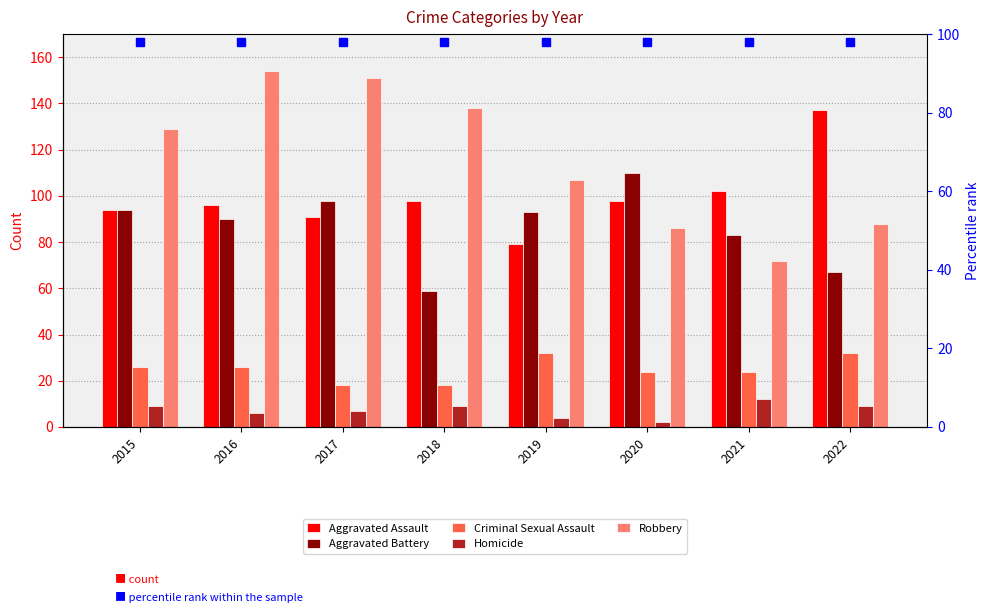

Count the Criminal Sexual Assault values in the range 24 to 32.

6